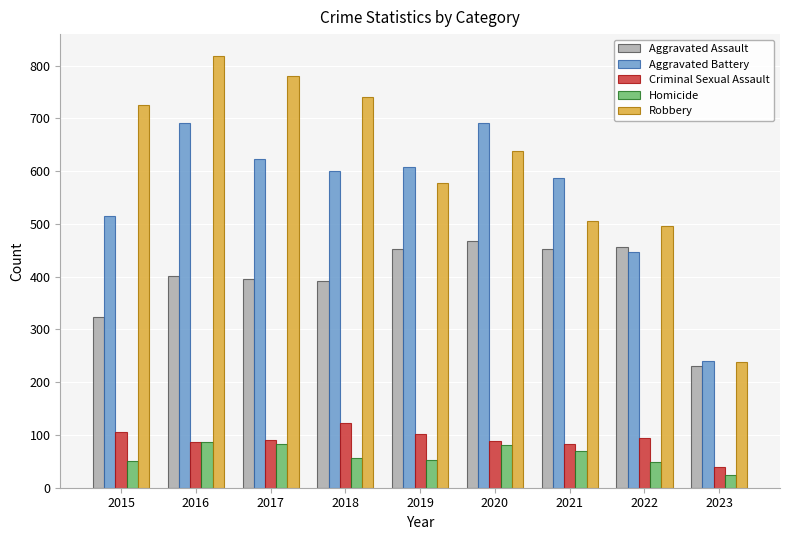

What is the difference between the highest and lowest values at 2017?

698